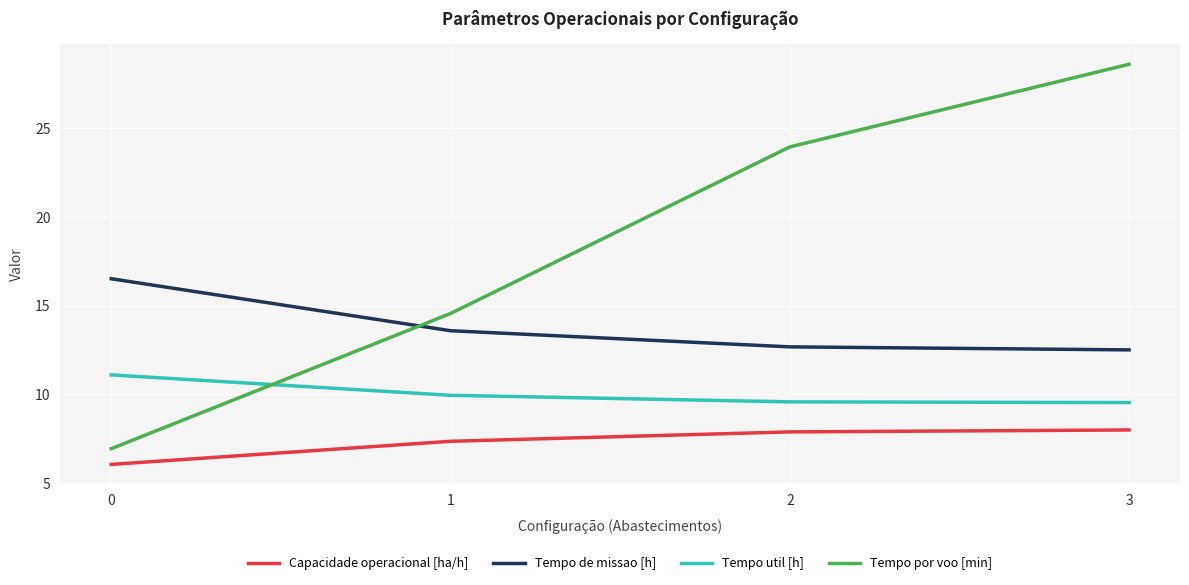

True or false: Capacidade operacional [ha/h] has a value of 4.1 at 3.

False